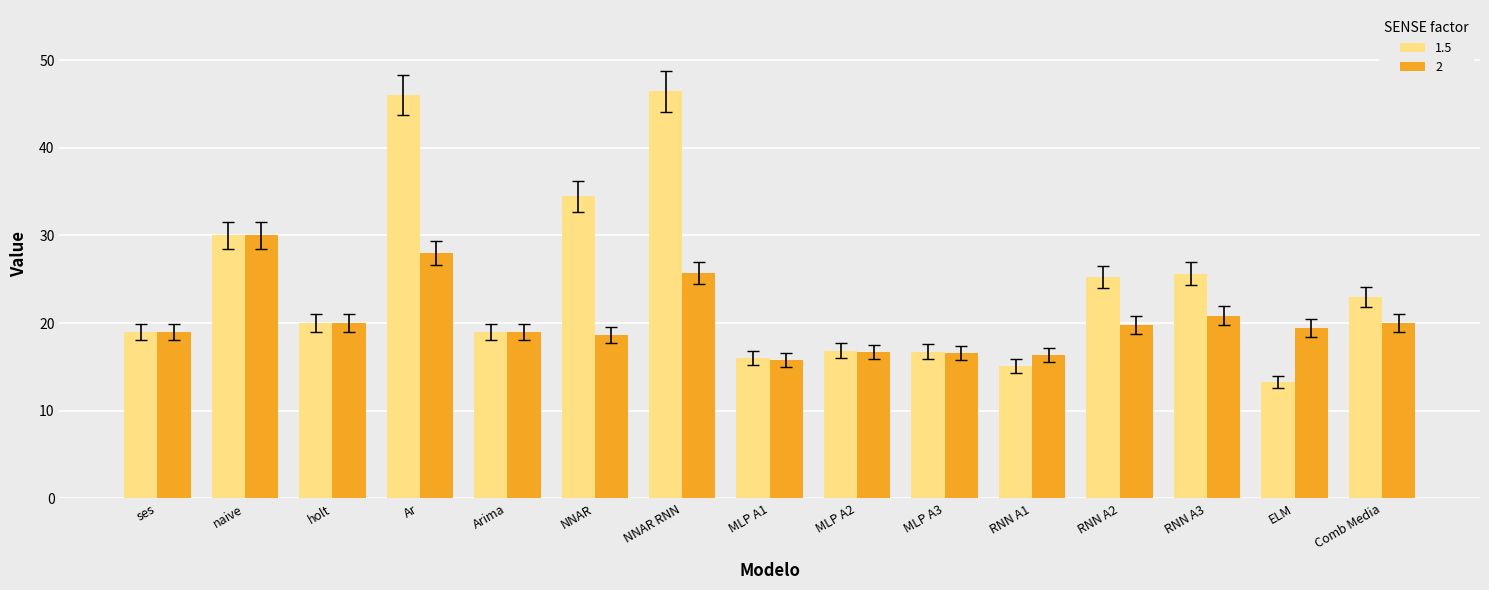

Which series has the widest spread of values?

1.5